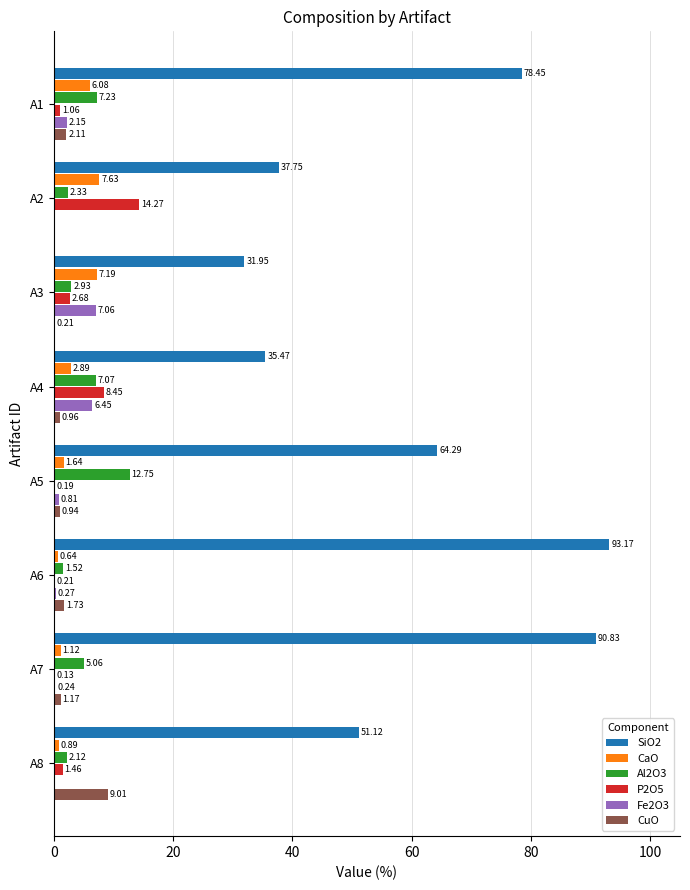

What is the sum of all Al2O3 values?

41.0